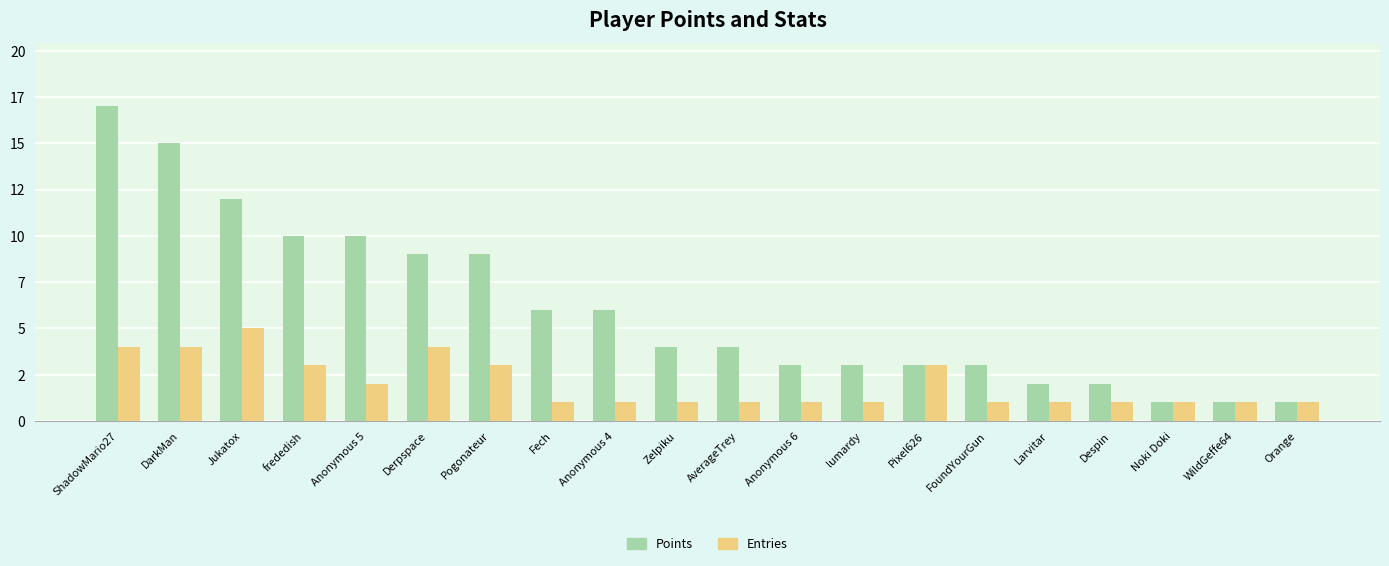

Which has a higher value, lumardy or WildGeffe64?

lumardy